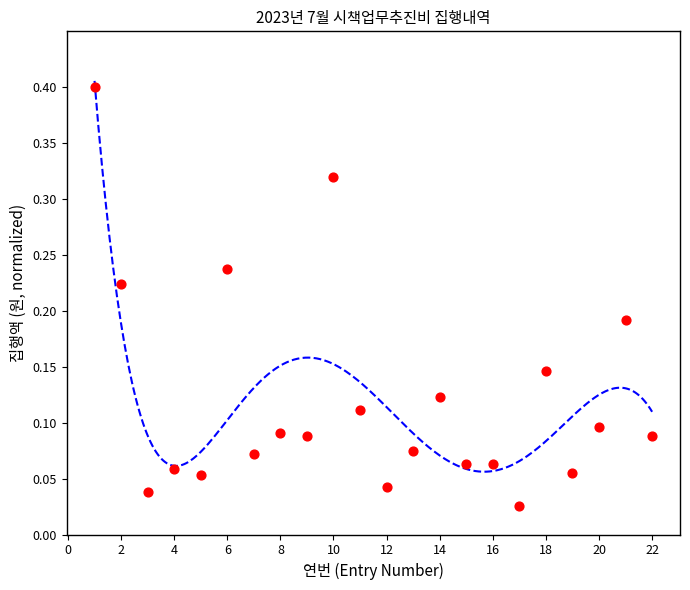

What is the range of X values (max minus min)?

21.0